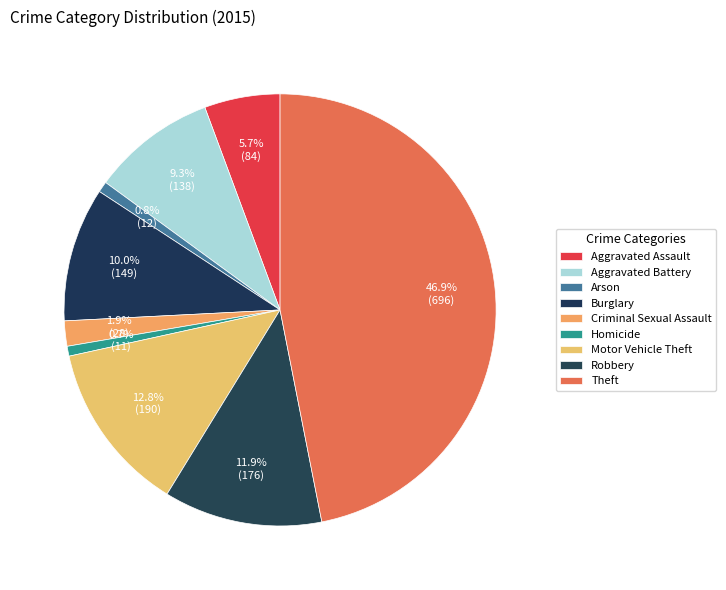

Do Homicide and Aggravated Assault together represent more than half of the pie?

No